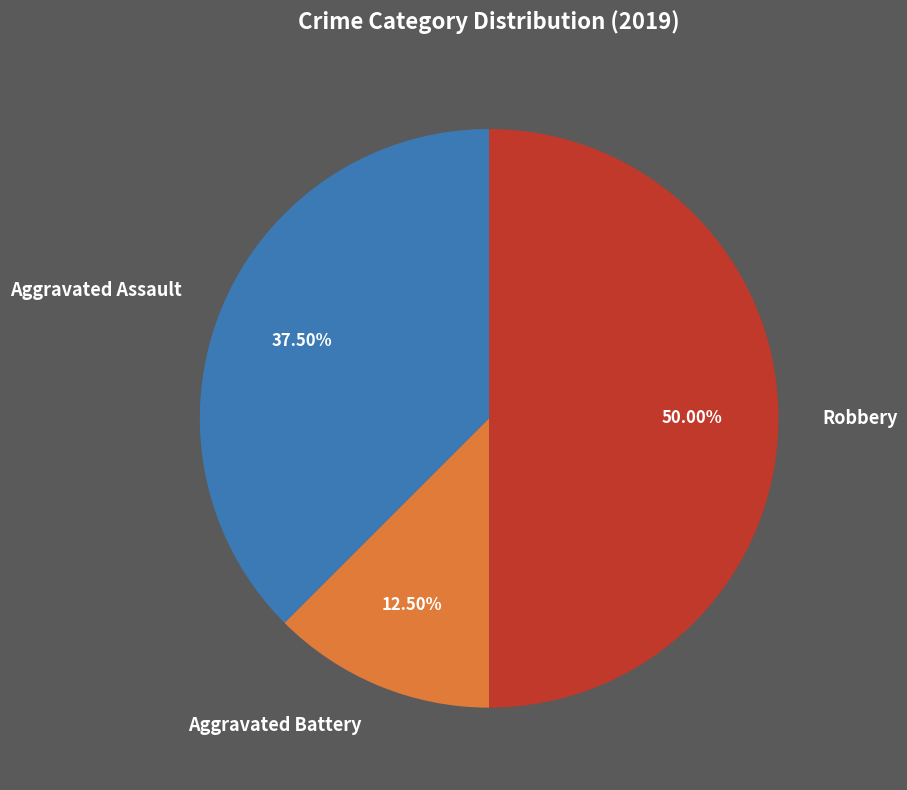

How many slices are in this pie chart?

3